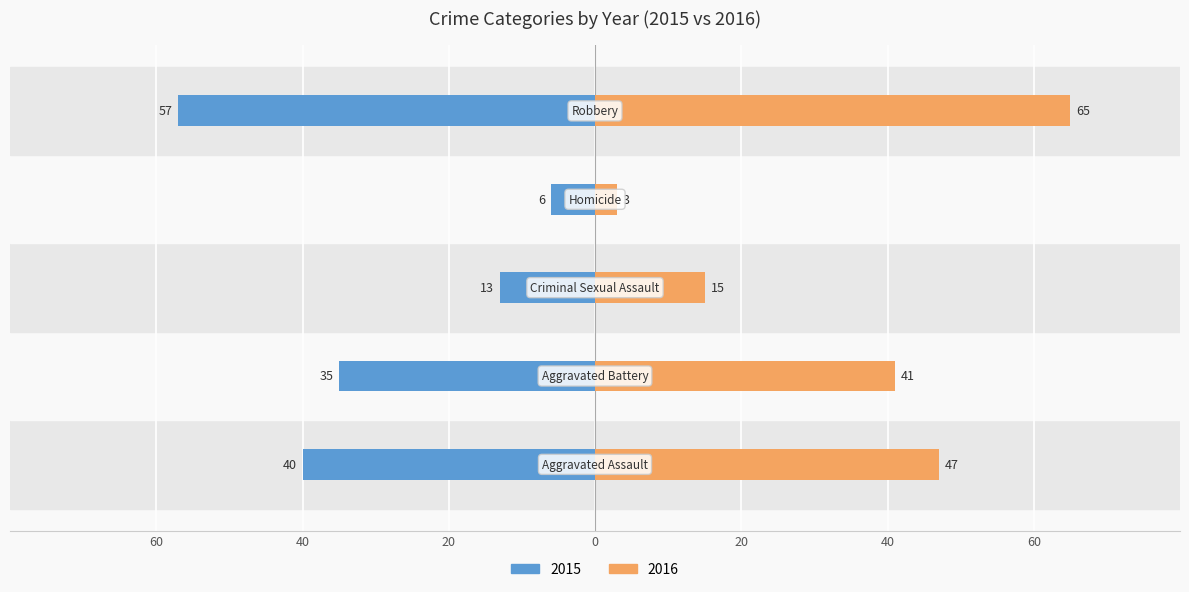

How many categories are shown in the chart?

5